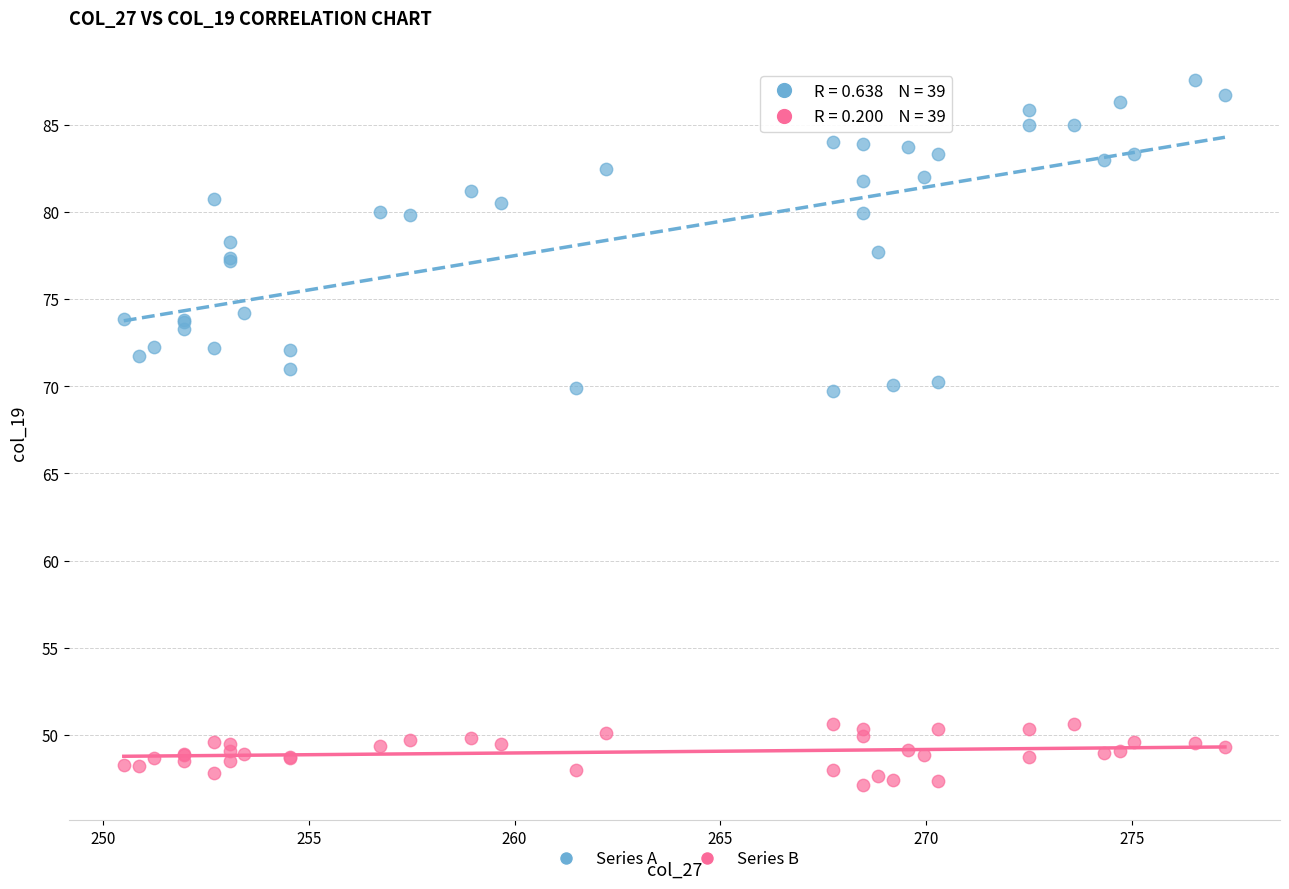

Which series contains the lowest Y value?

Series B